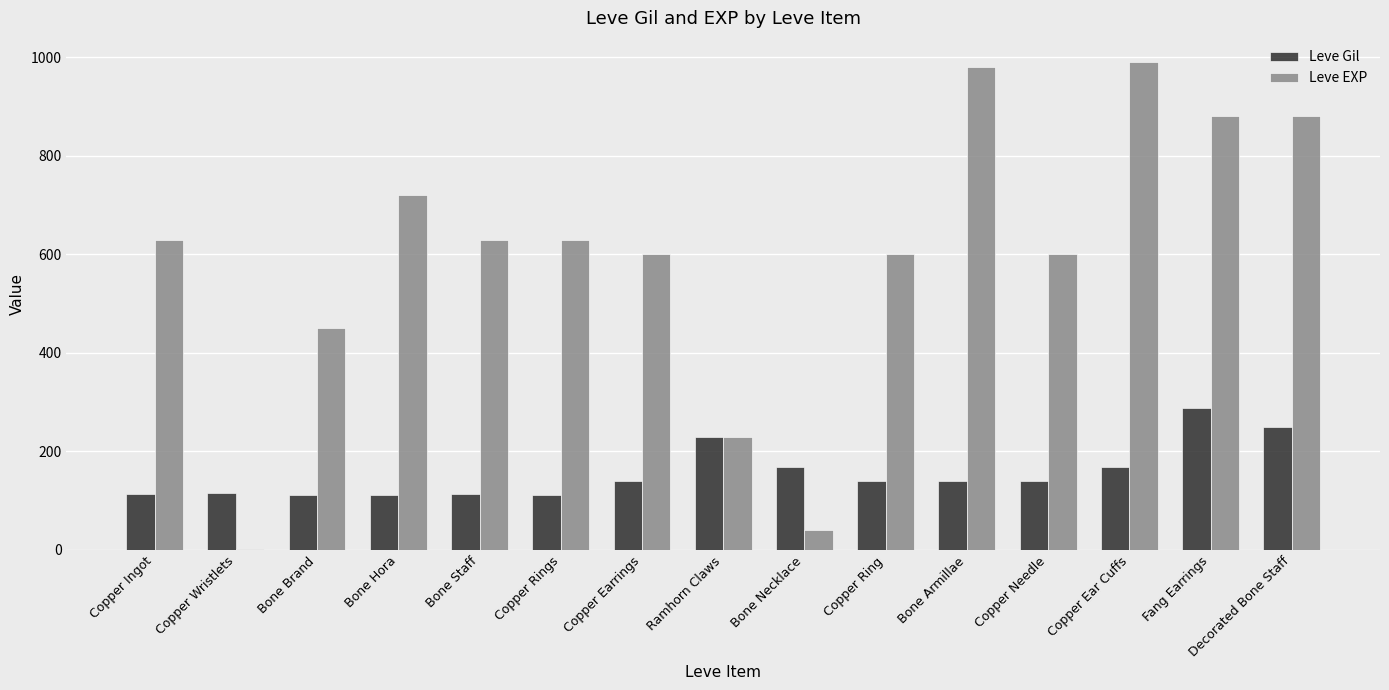

Is the value of Leve Gil at Bone Hora greater than the value of Leve EXP at Bone Hora?

No